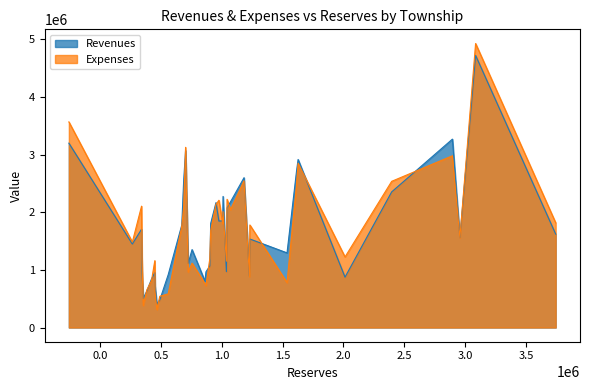

Does the chart have visible grid lines?

No